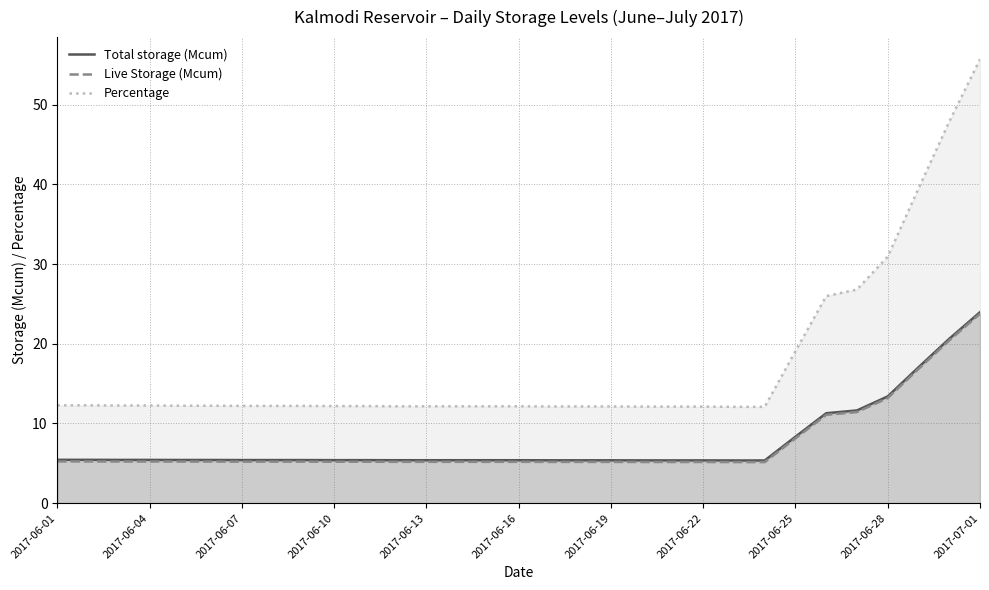

Does the chart have visible grid lines?

Yes